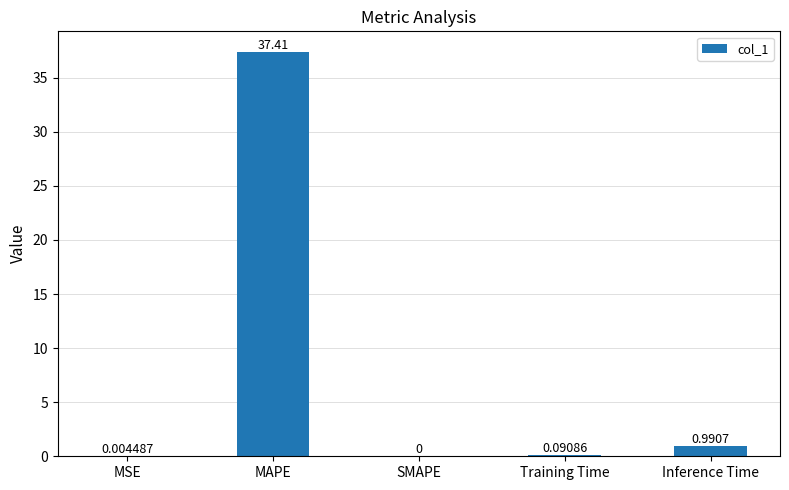

Which label corresponds to the largest value in the chart?

MAPE